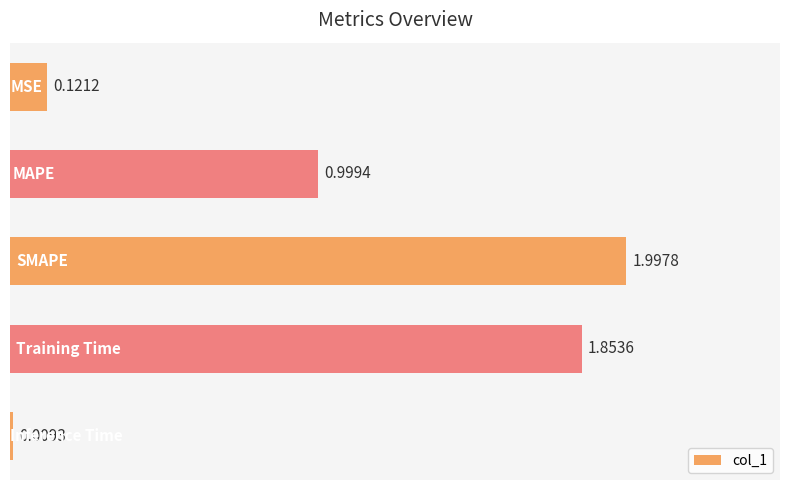

What is the difference between the maximum and minimum values?

2.0